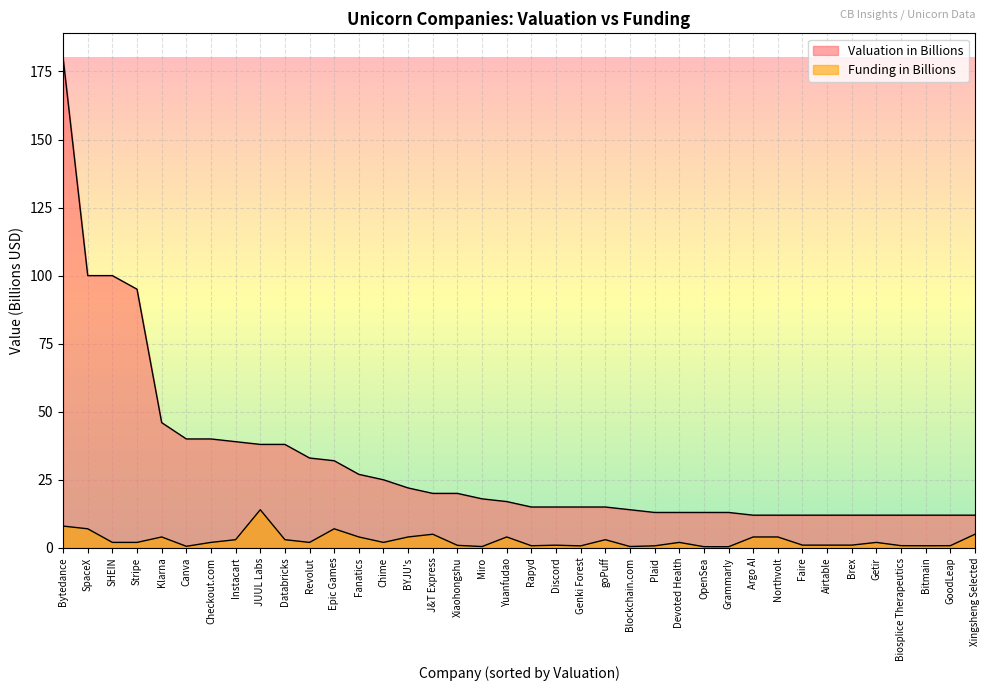

Reading right to left, list all the values displayed in this chart.

Funding in Billions: Xingsheng Selected=5.0	GoodLeap=0.8	Bitmain=0.8	Biosplice Therapeutics=0.8	Getir=2.0	Brex=1.0	Airtable=1.0	Faire=1.0	Northvolt=4.0	Argo AI=4.0	Grammarly=0.4	OpenSea=0.4	Devoted Health=2.0	Plaid=0.7	Blockchain.com=0.5	goPuff=3.0	Genki Forest=0.7	Discord=1.0	Rapyd=0.8	Yuanfudao=4.0	Miro=0.5	Xiaohongshu=0.9	J&T Express=5.0	BYJU's=4.0	Chime=2.0	Fanatics=4.0	Epic Games=7.0	Revolut=2.0	Databricks=3.0	JUUL Labs=14.0	Instacart=3.0	Checkout.com=2.0	Canva=0.6	Klarna=4.0	Stripe=2.0	SHEIN=2.0	SpaceX=7.0	Bytedance=8.0
Valuation in Billions: Xingsheng Selected=12.0	GoodLeap=12.0	Bitmain=12.0	Biosplice Therapeutics=12.0	Getir=12.0	Brex=12.0	Airtable=12.0	Faire=12.0	Northvolt=12.0	Argo AI=12.0	Grammarly=13.0	OpenSea=13.0	Devoted Health=13.0	Plaid=13.0	Blockchain.com=14.0	goPuff=15.0	Genki Forest=15.0	Discord=15.0	Rapyd=15.0	Yuanfudao=17.0	Miro=18.0	Xiaohongshu=20.0	J&T Express=20.0	BYJU's=22.0	Chime=25.0	Fanatics=27.0	Epic Games=32.0	Revolut=33.0	Databricks=38.0	JUUL Labs=38.0	Instacart=39.0	Checkout.com=40.0	Canva=40.0	Klarna=46.0	Stripe=95.0	SHEIN=100.0	SpaceX=100.0	Bytedance=180.0